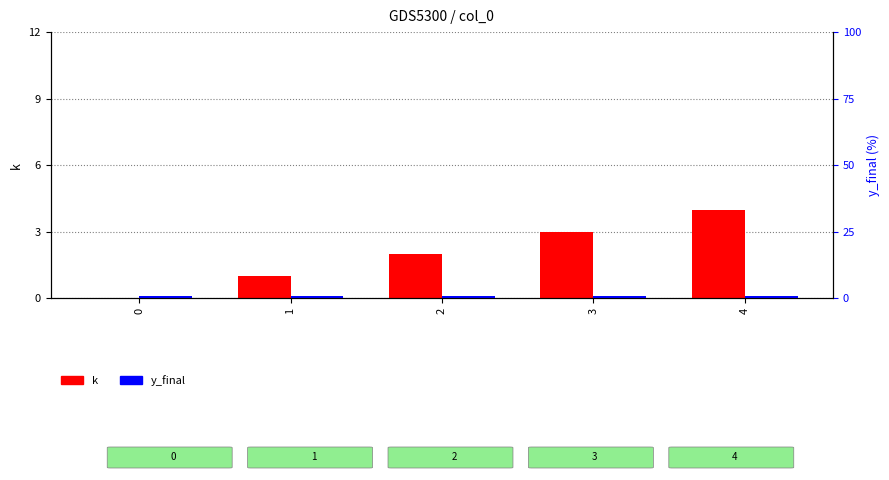

List the series in order of their overall mean, lowest first.

y_final, k